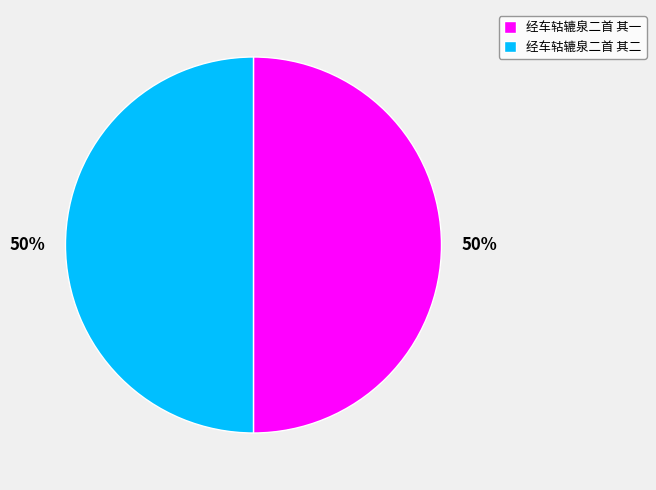

The 经车轱辘泉二首 其一 slice represents 50% of the pie. True or false?

True